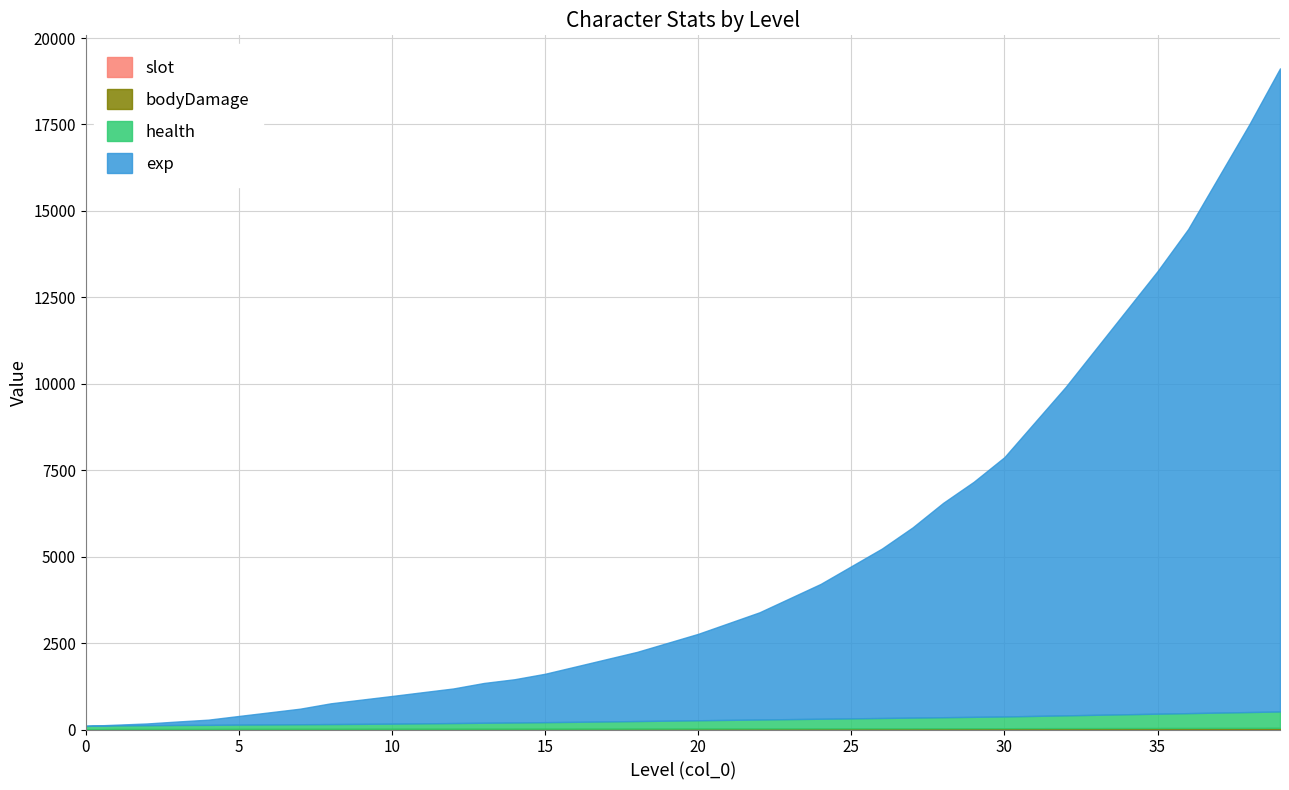

What is the difference between the second highest and minimum values in the bodyDamage series?

38